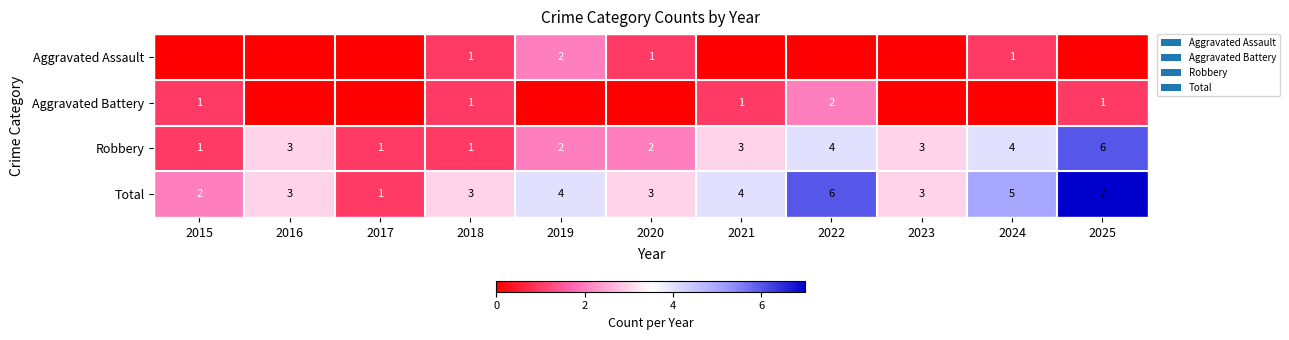

The value of Total at 2018 is 3. True or false?

True